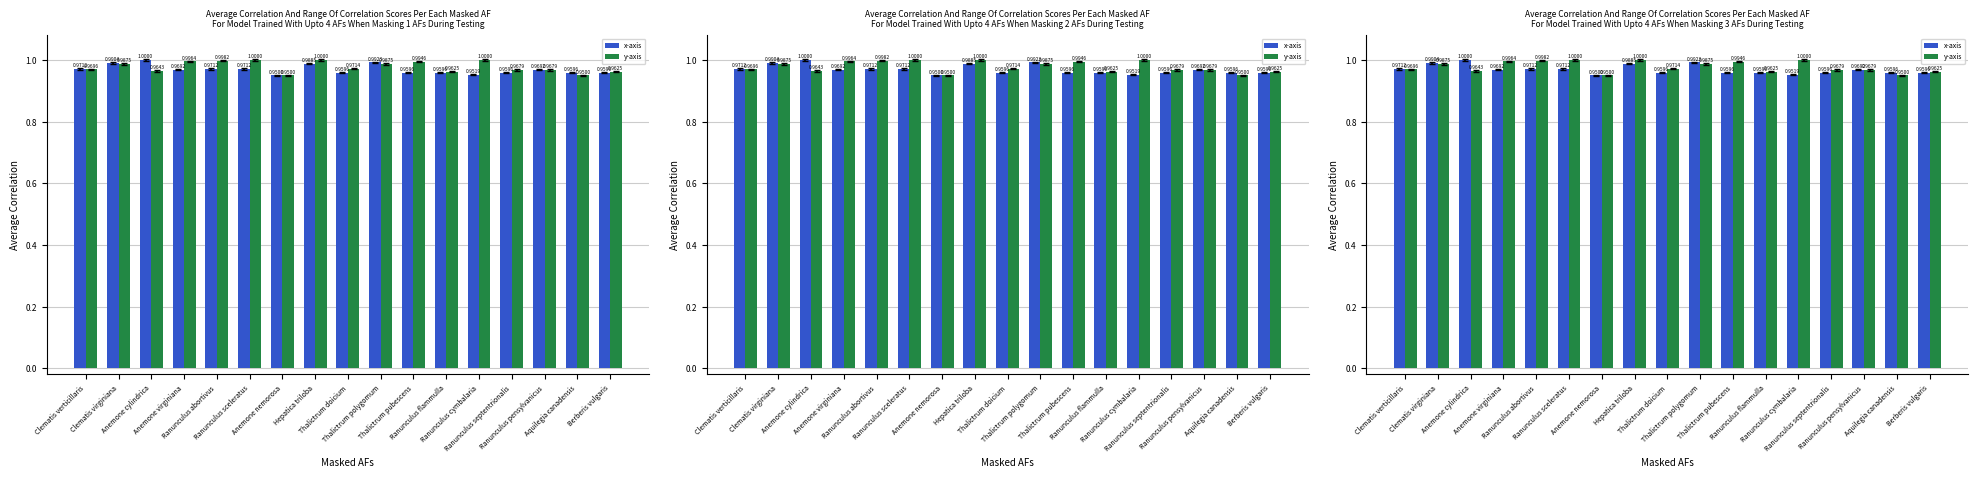

What is the sum of all y-axis values?

16.6